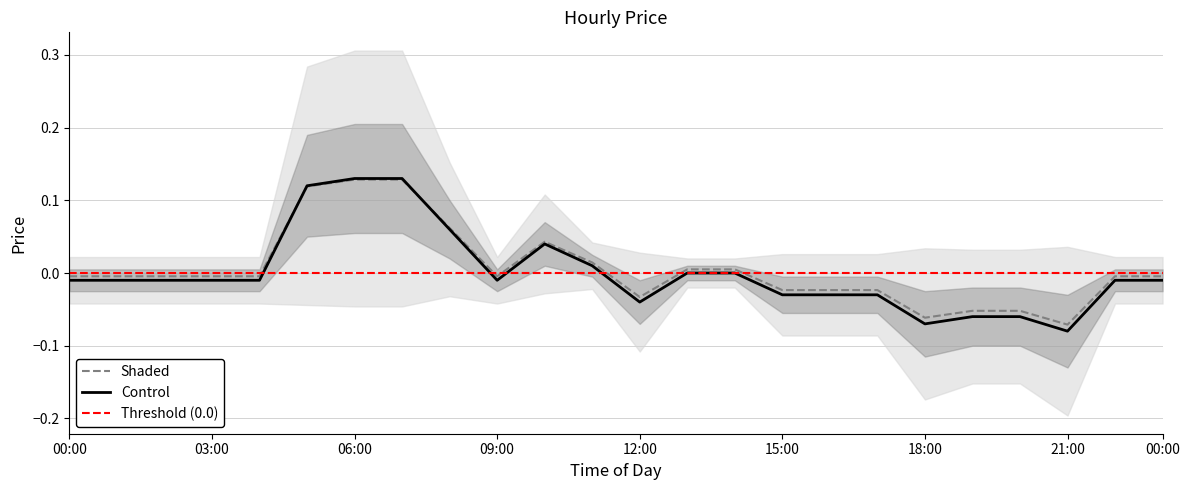

How many points are lower than both their immediate neighbors (excluding endpoints)?

4